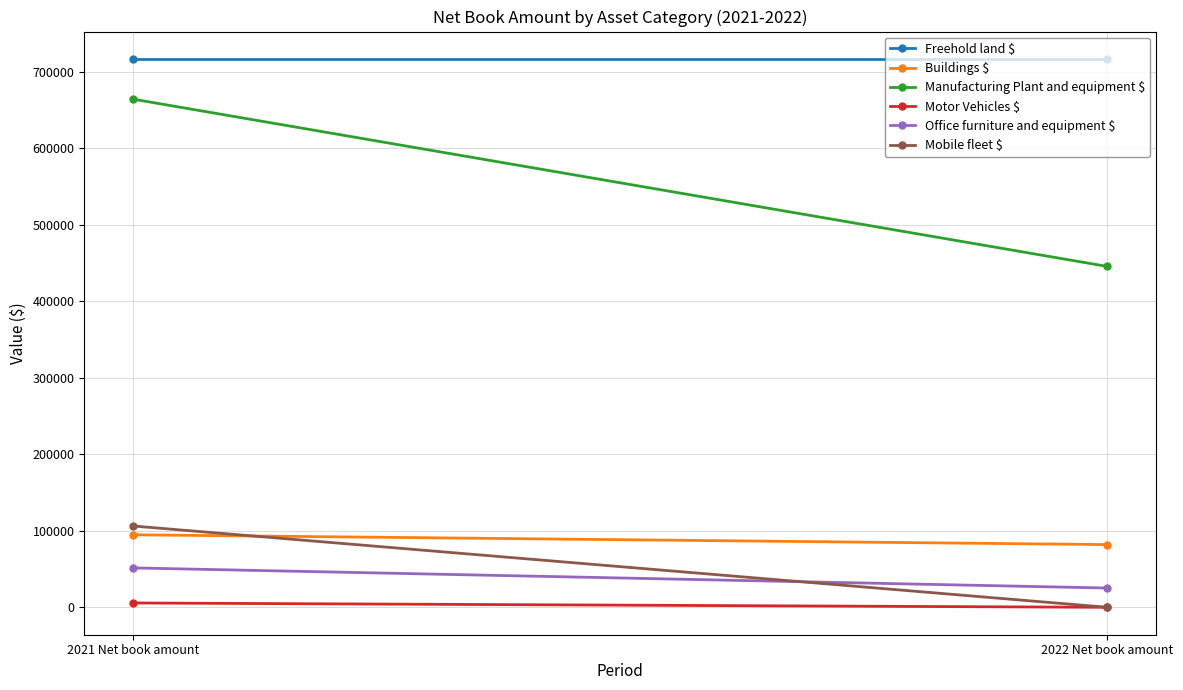

What is the value of the Motor Vehicles $ point at the 1st from the left?

5664